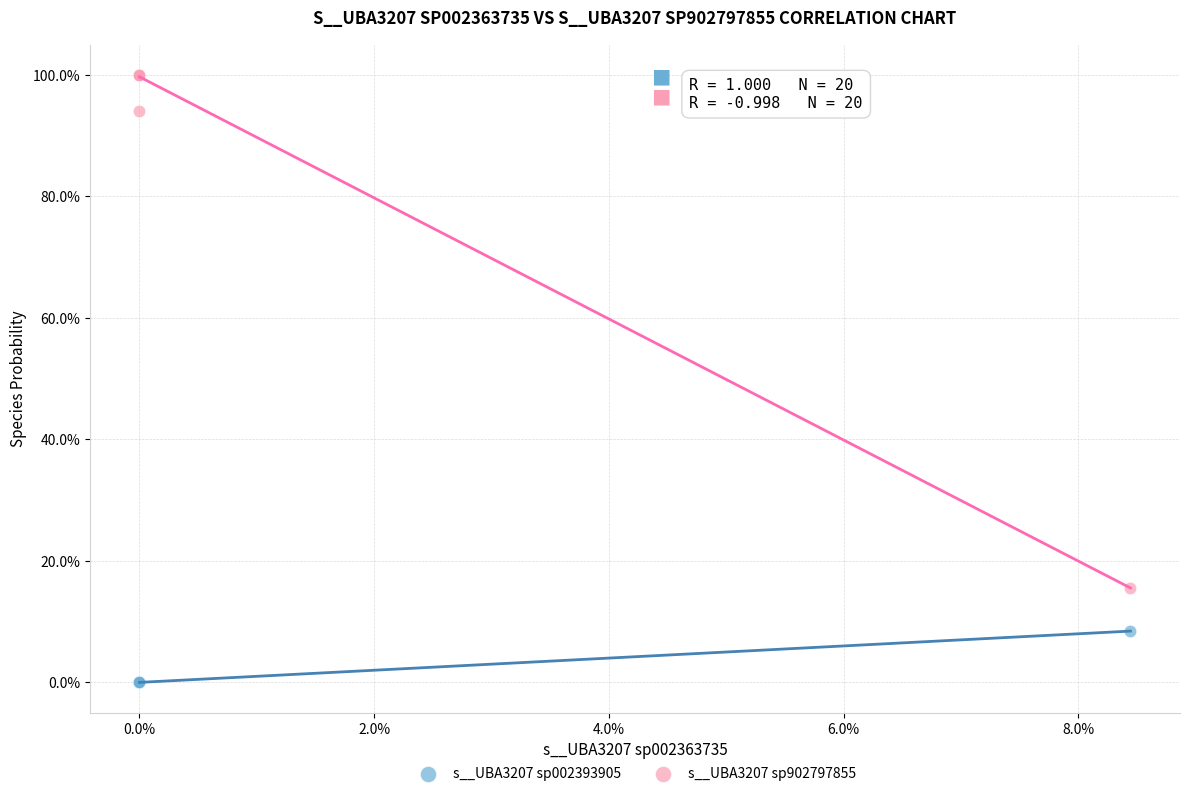

What are all the series names shown in the legend?

s__UBA3207 sp002393905, s__UBA3207 sp902797855